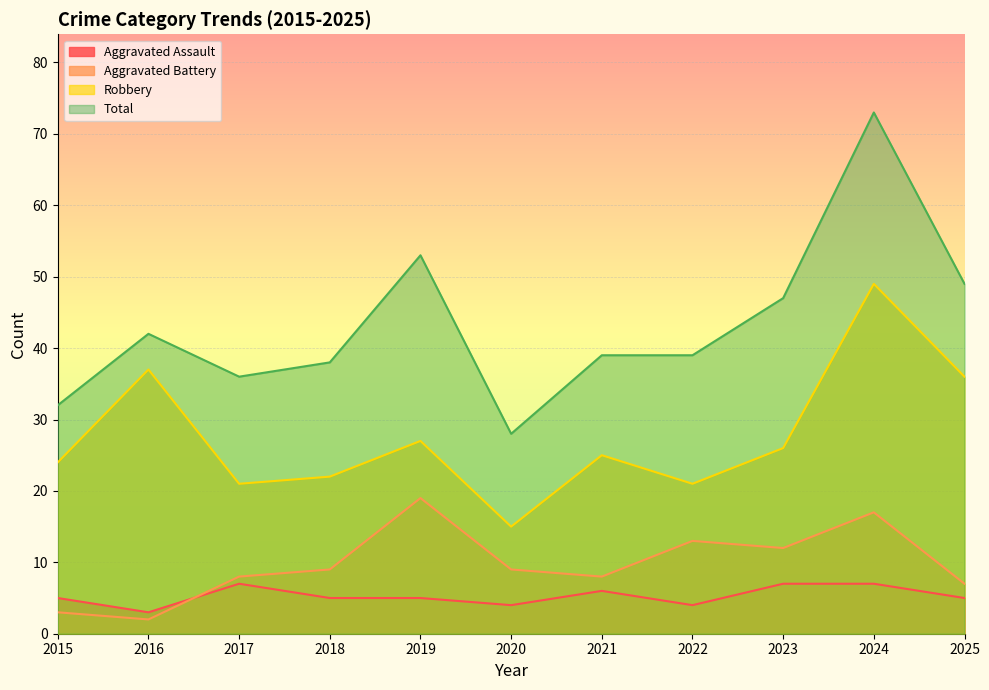

At how many categories does at least one series exceed 15?

11